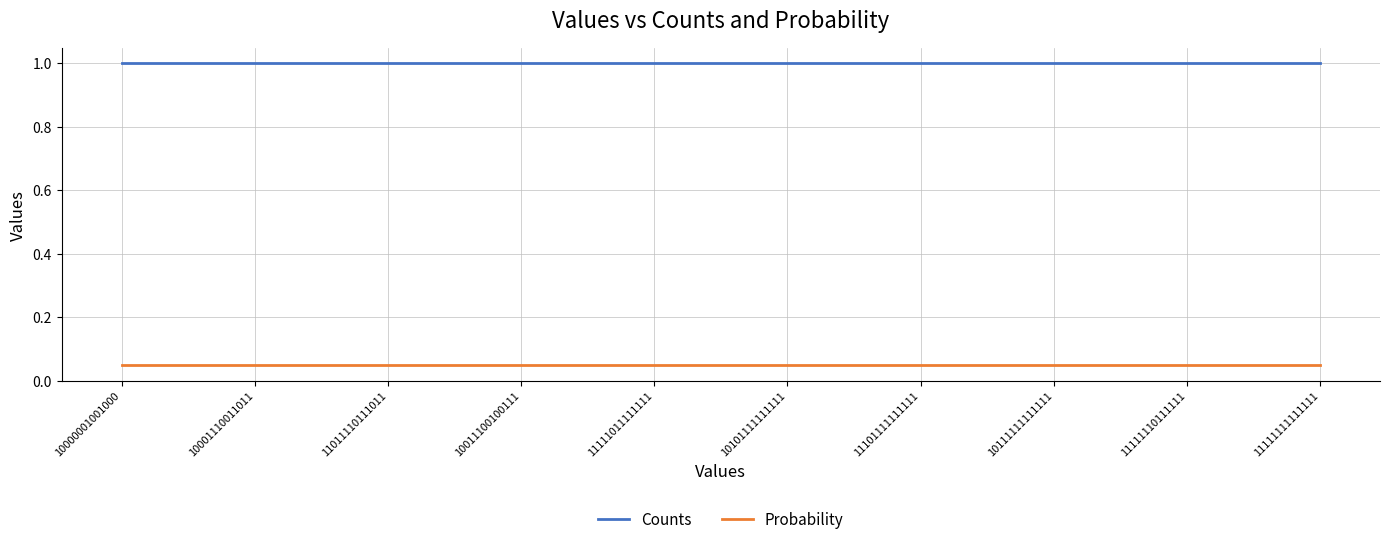

True or false: Counts and Probability intersect in this chart.

False